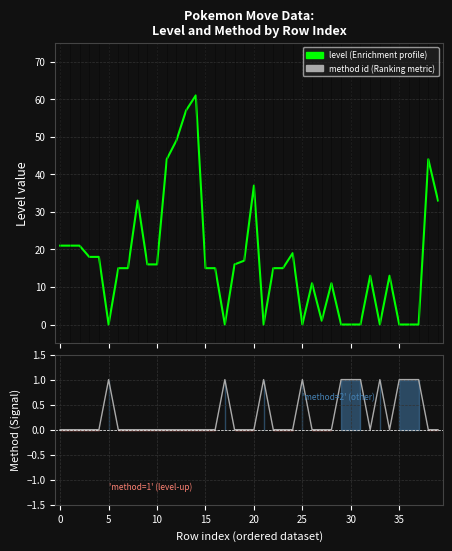

How many values in the level (Enrichment profile) series exceed 15?

18